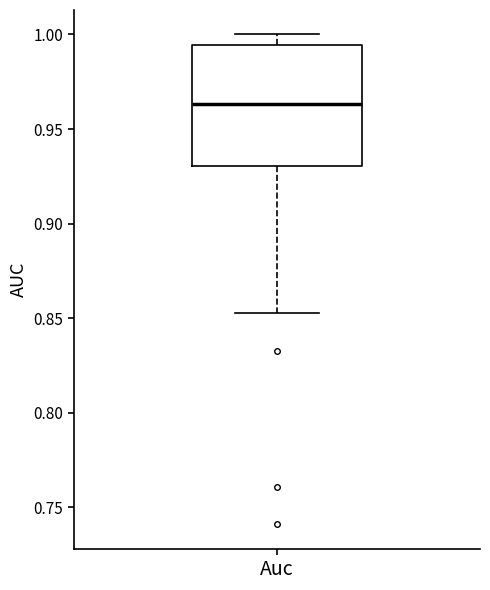

Read this box plot against the y-axis: the position of the median line, the range covered by the box, and the ends of both whiskers. The values are not printed on the chart, so give them approximately, as read against the axis.

median 0.965, box 0.930 to 0.995, whiskers 0.855 to 1.000